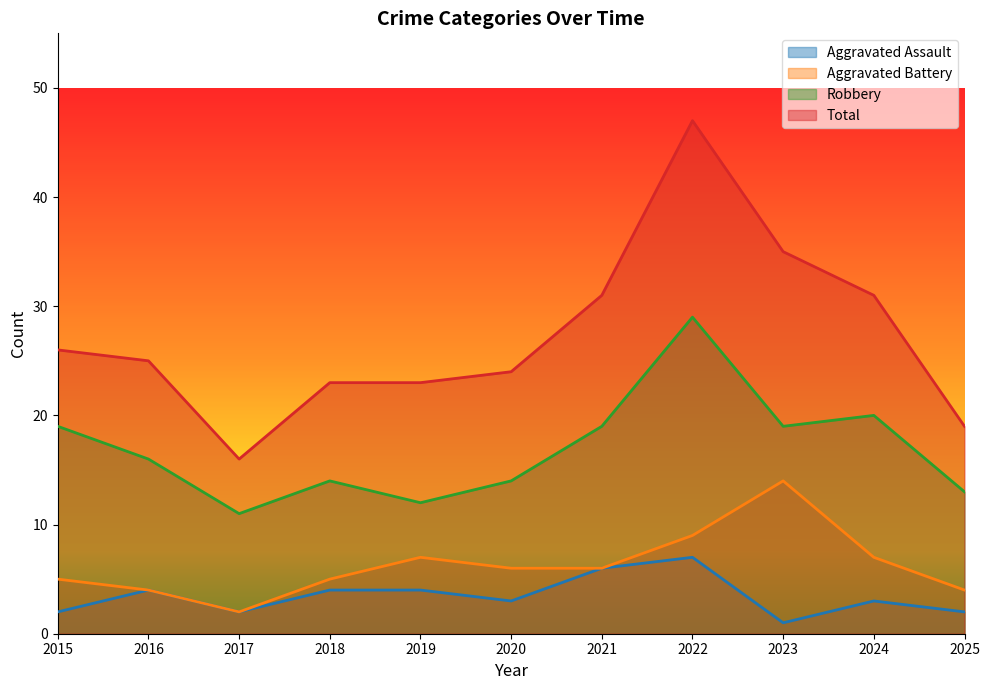

Which category has the highest value across all series?

2022